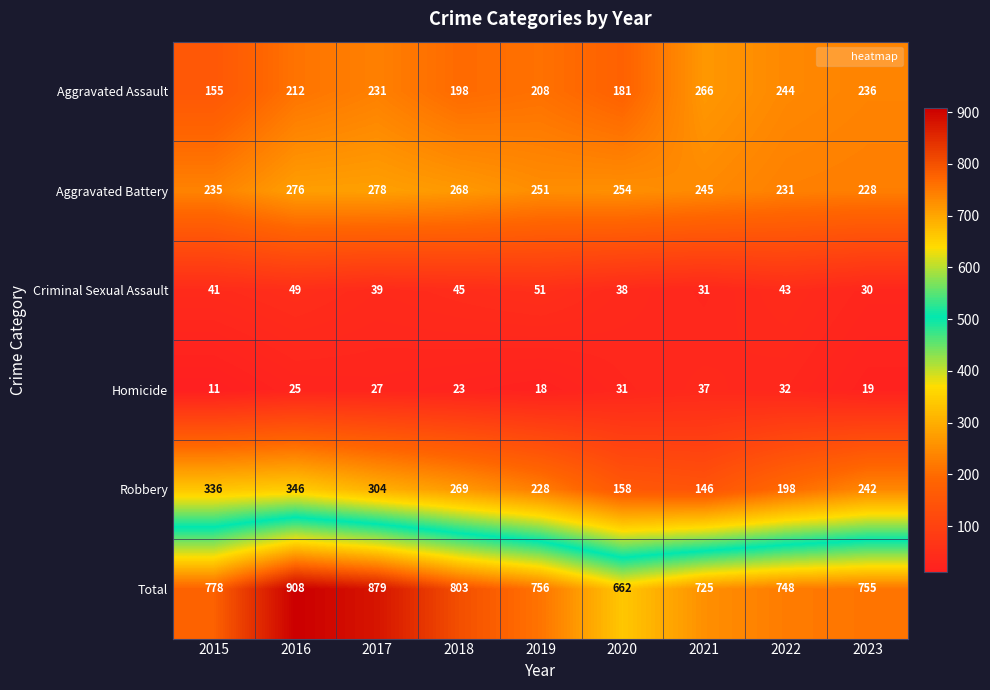

What is the maximum value shown in the chart?

908